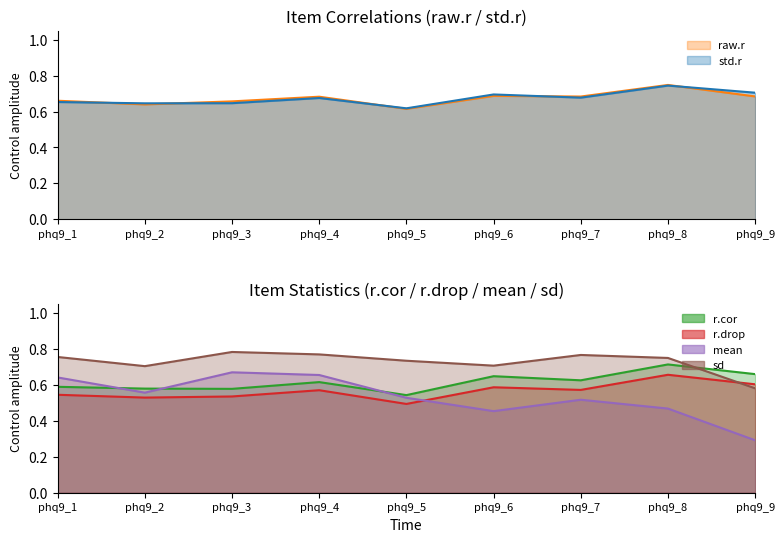

Which series has the widest spread of values?

mean